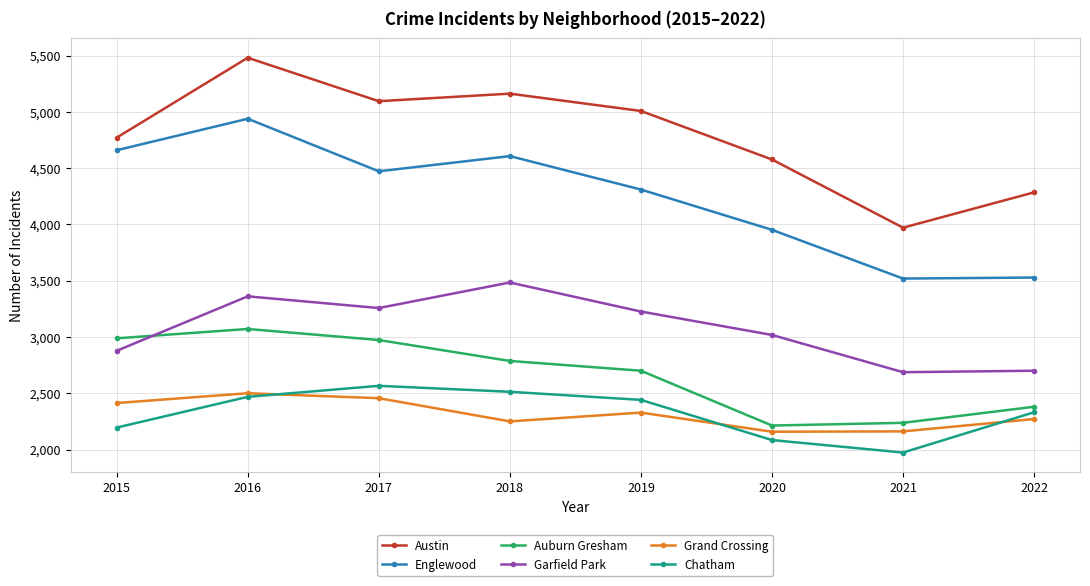

The value of Grand Crossing at 2015 is 2413. True or false?

True